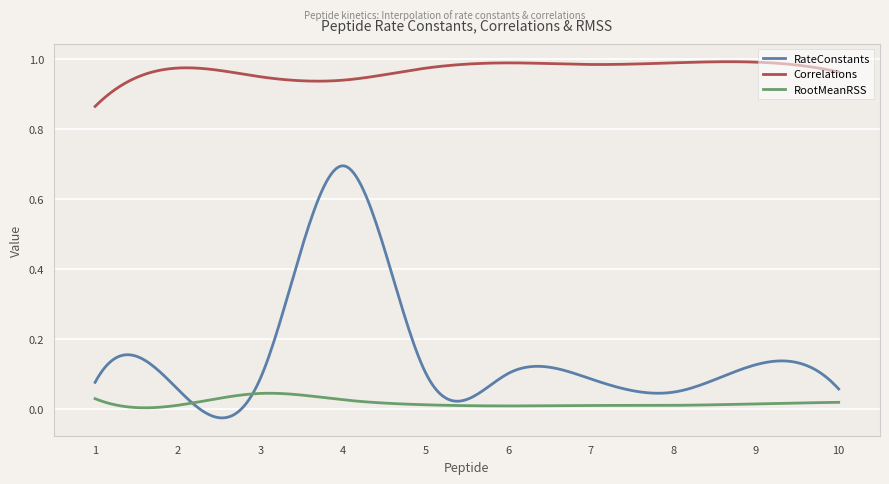

True or false: Correlations and RootMeanRSS intersect in this chart.

False